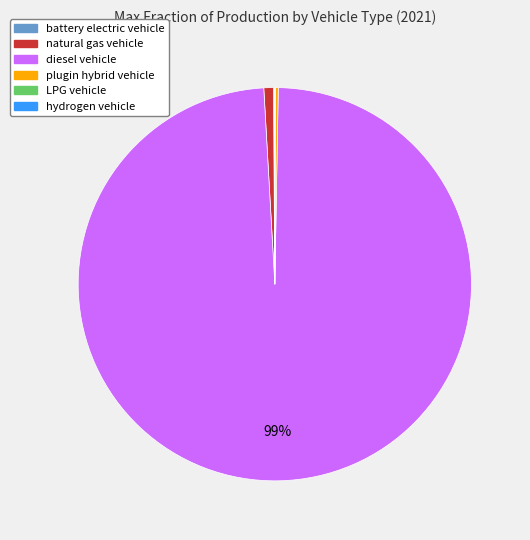

To the nearest percent, what is the difference between the largest and smallest slice percentages?

99%